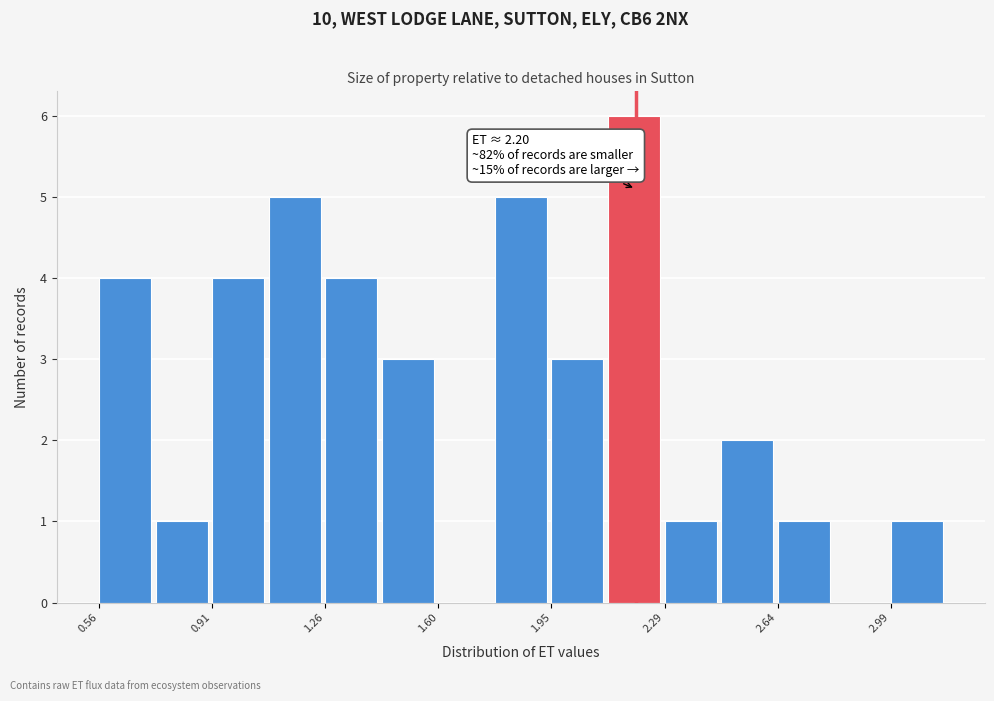

Read against the x-axis, roughly where is the centre of the tallest bar?

2.20